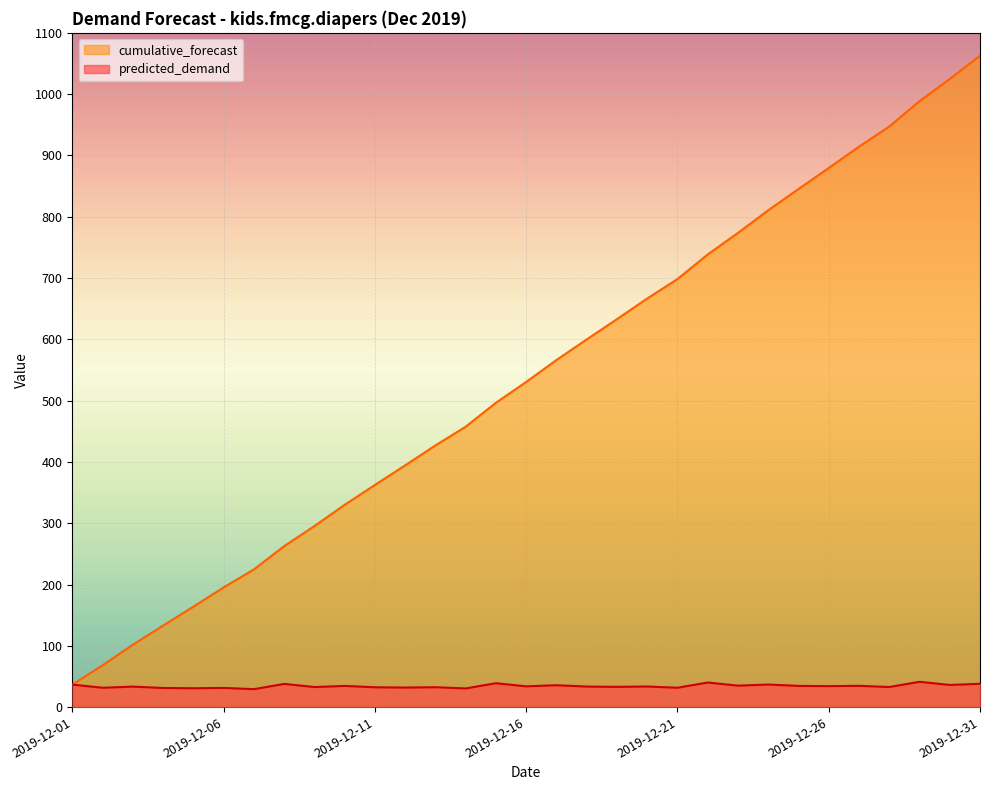

What is the total value across all series at 2019-12-02?

100.1